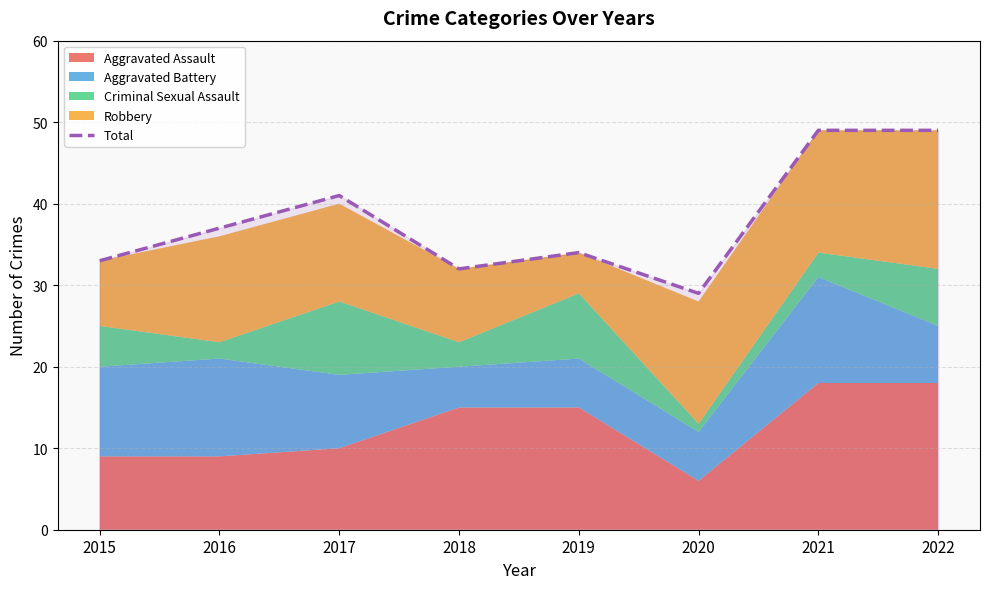

True or false: the data shows 34 at 2019.

True